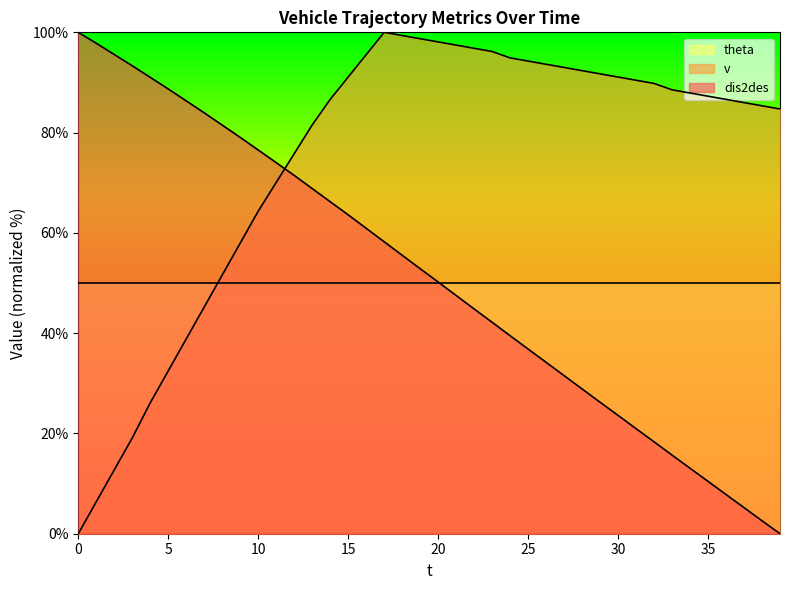

Between 8 and 26, which series saw the biggest shift?

dis2des